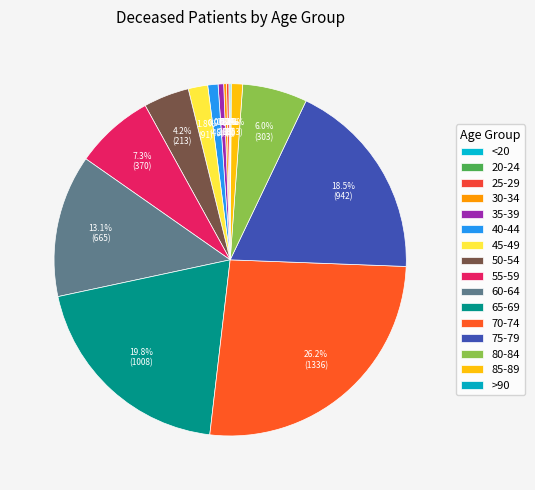

What is the total percentage of 75-79 and 70-74?

44.8%